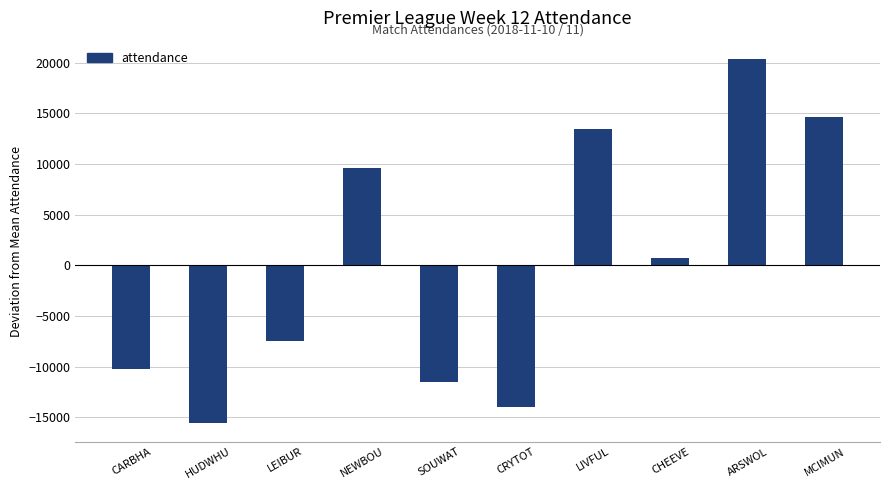

At which label does the data first exceed 687?

NEWBOU